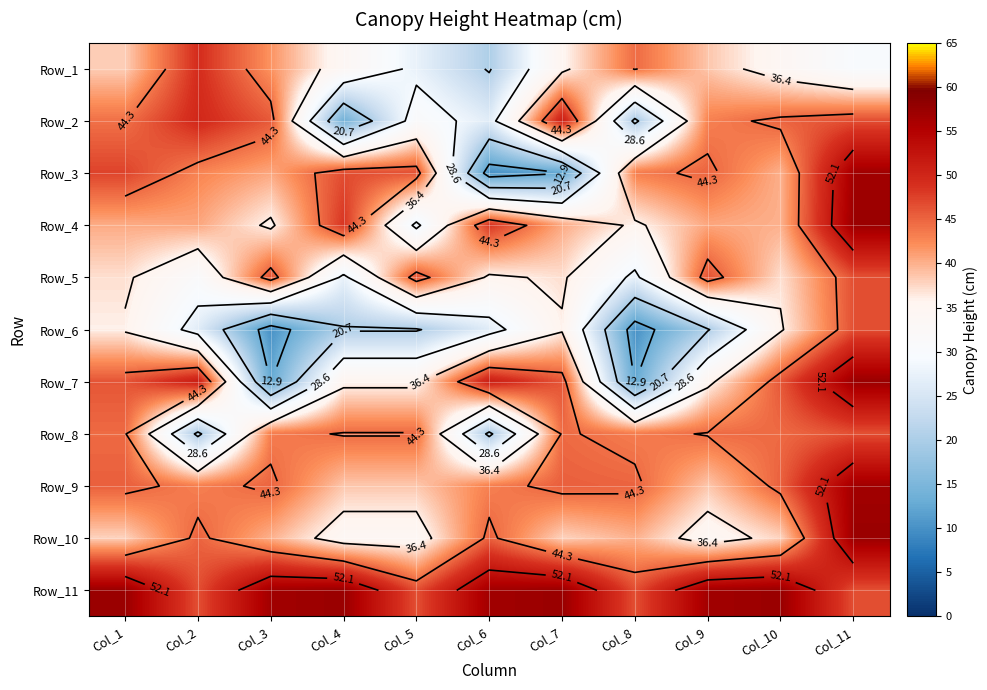

What value does the Row_9 series have at Col_11?

56.6